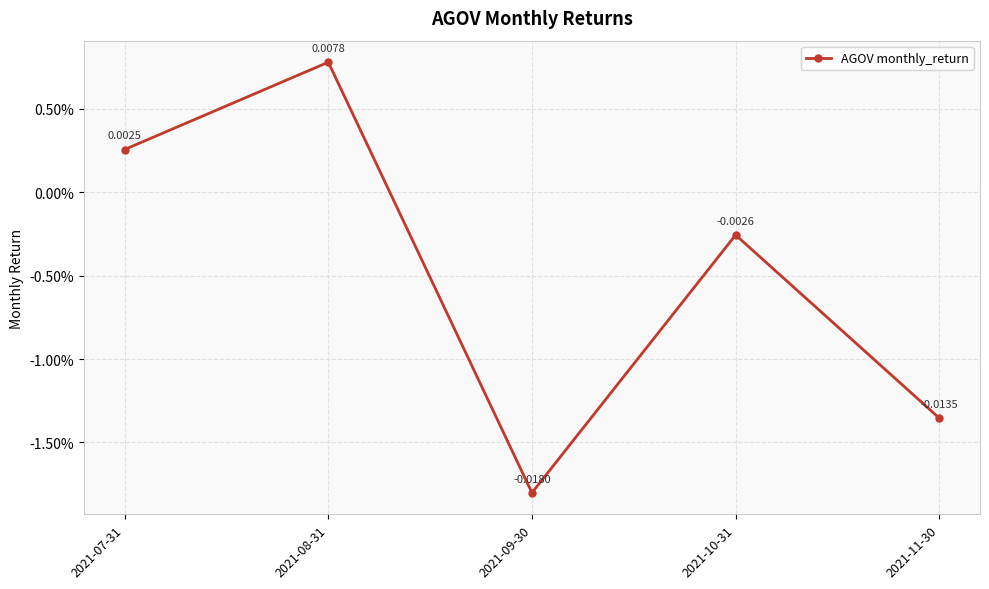

List the labels in order of value, smallest first.

2021-09-30, 2021-11-30, 2021-10-31, 2021-07-31, 2021-08-31